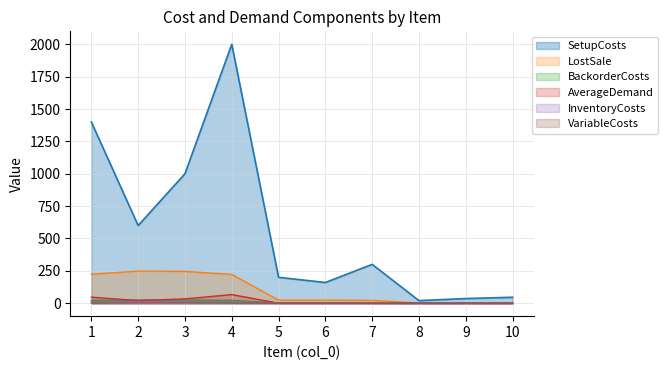

True or false: BackorderCosts has a value of 22.4 at 1.

True